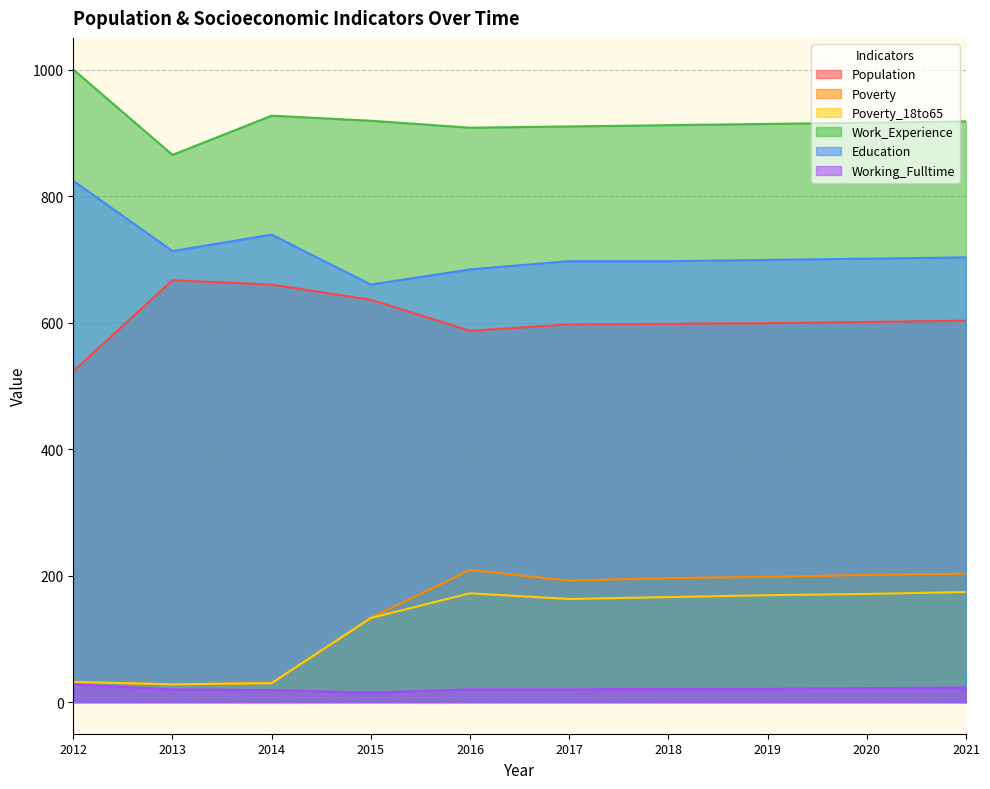

How many interior local valleys does the Work_Experience series have?

2